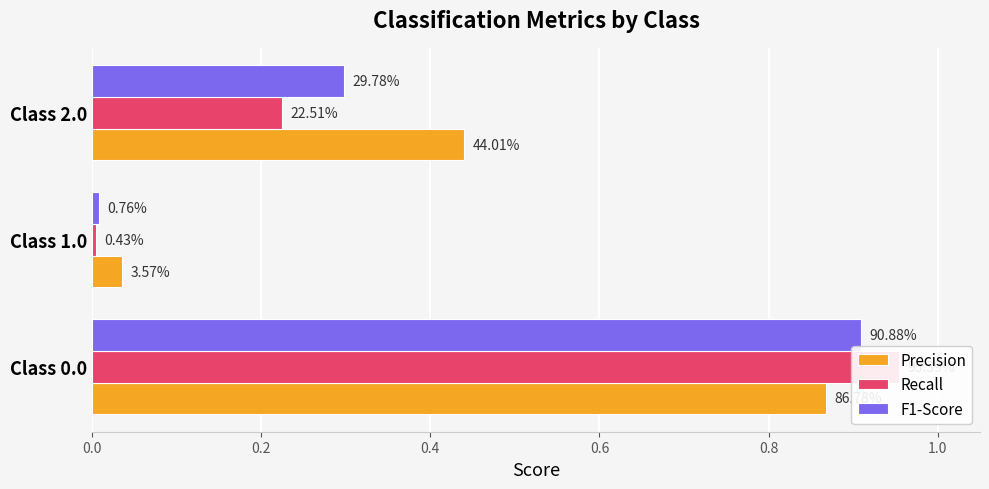

Between Class 0.0 and Class 1.0, which series saw the biggest shift?

Recall